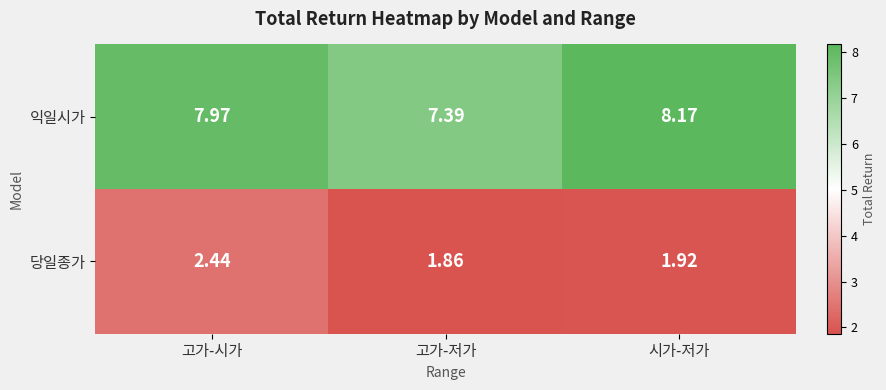

At which category is the sum across all series the highest?

고가-시가